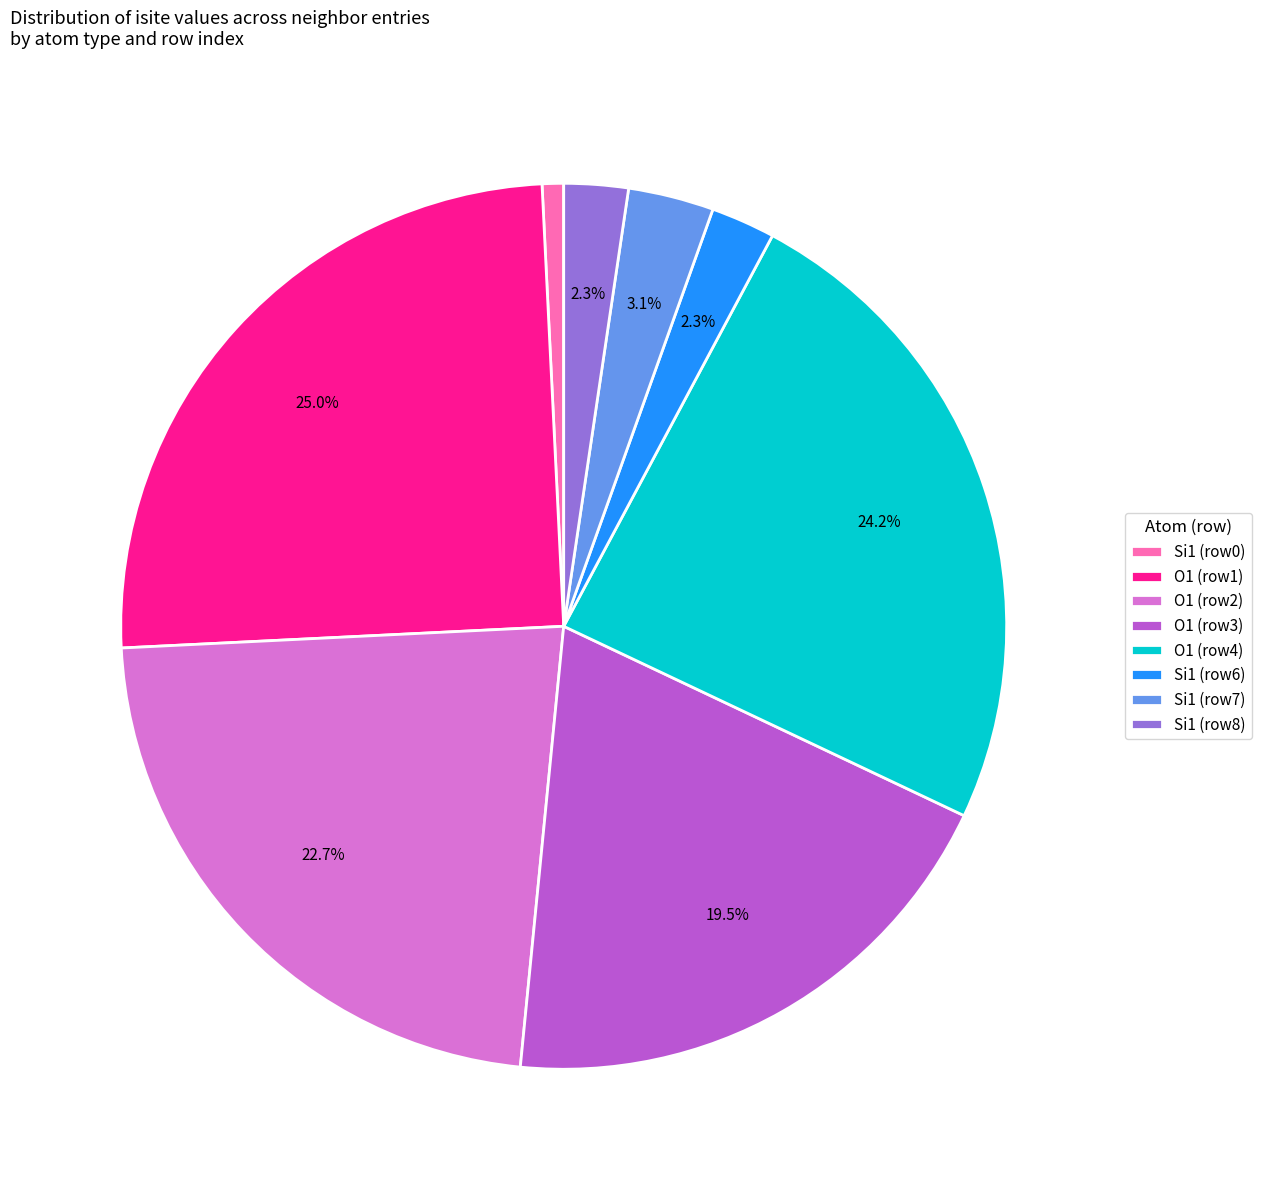

Does Si1 (row7) account for over 50% of the chart?

No